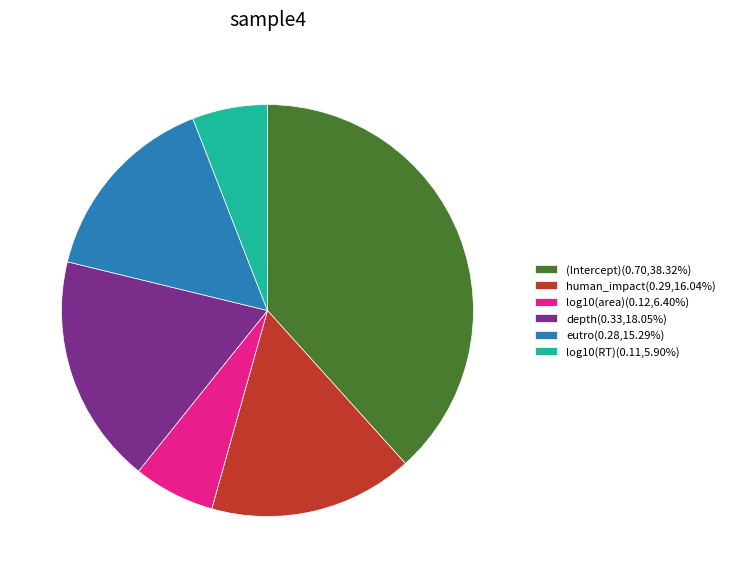

Which category has the biggest portion of the pie?

(Intercept)